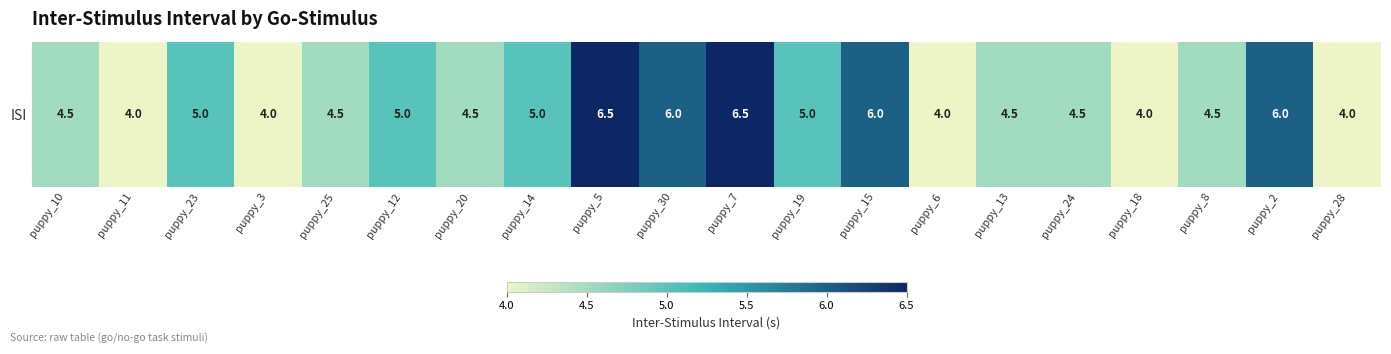

Count the values in the range 4 to 6.

18